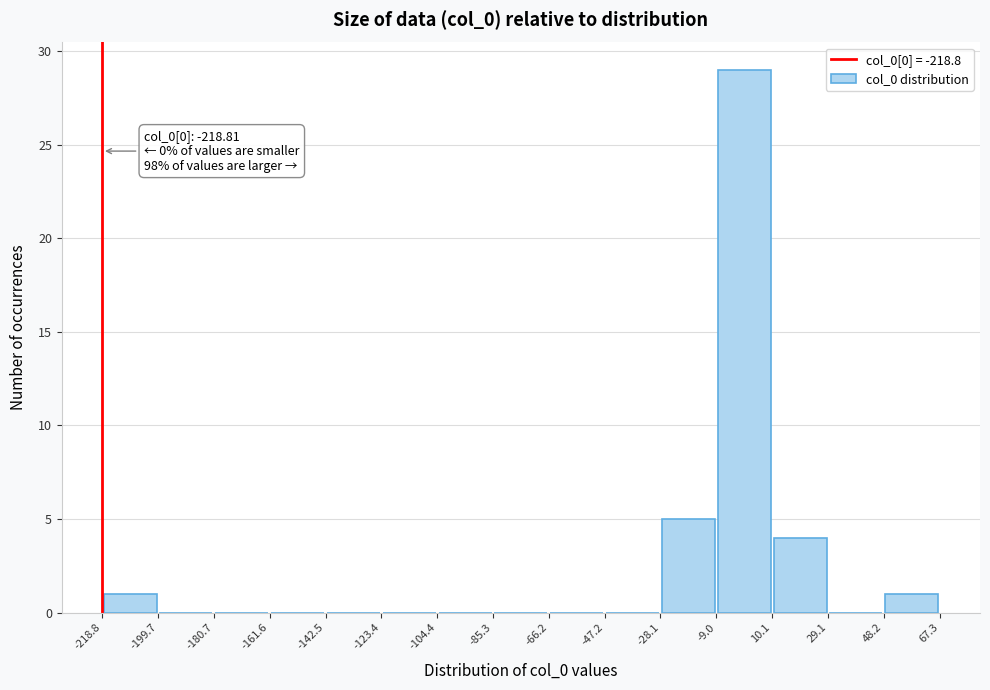

Which range on the x-axis has the tallest bar?

-9.0 to 10.1